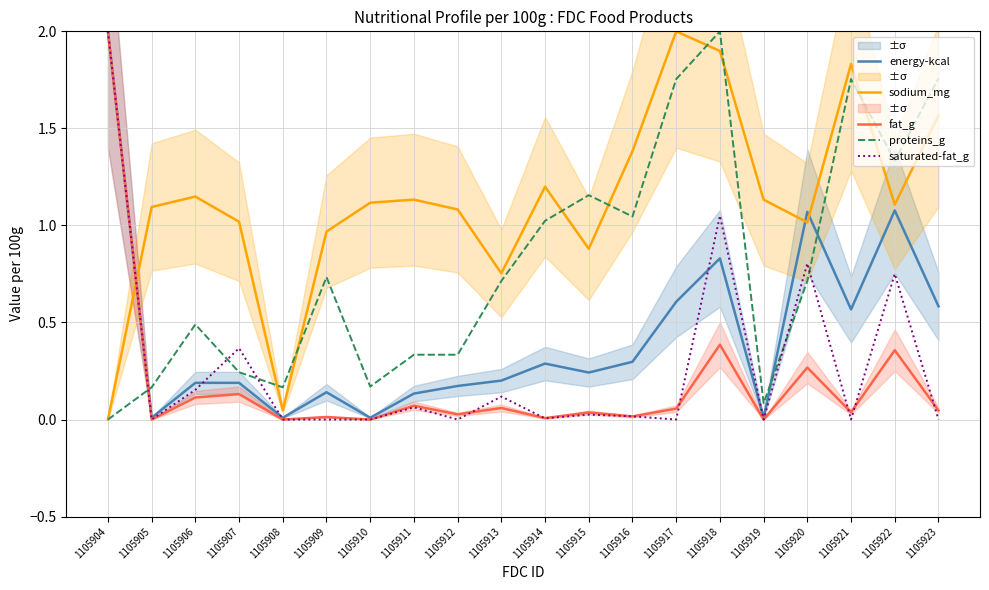

How many lines are shown in the chart?

5